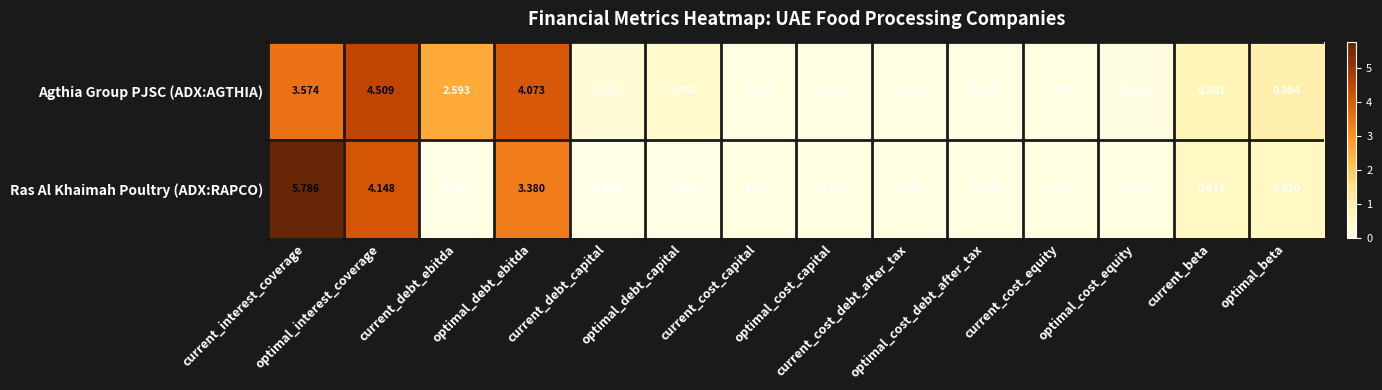

Rank the series by their maximum value, from highest to lowest.

Ras Al Khaimah Poultry (ADX:RAPCO), Agthia Group PJSC (ADX:AGTHIA)